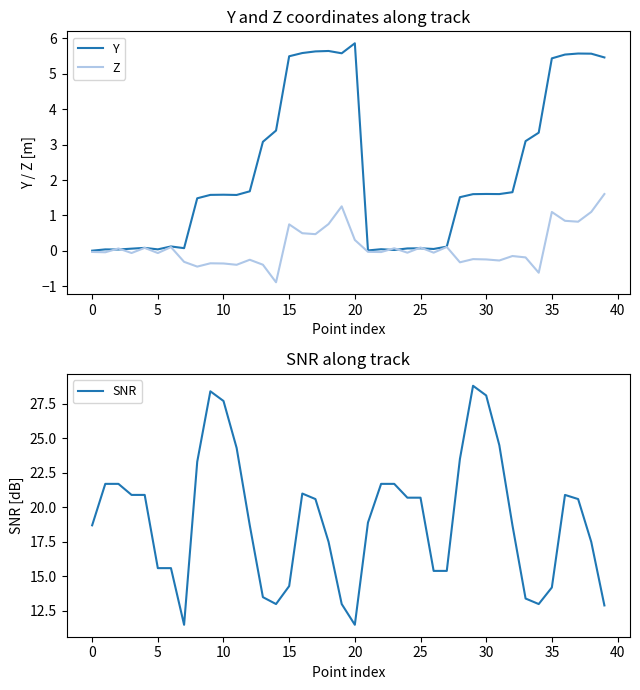

At which label is Y closest to 2?

12